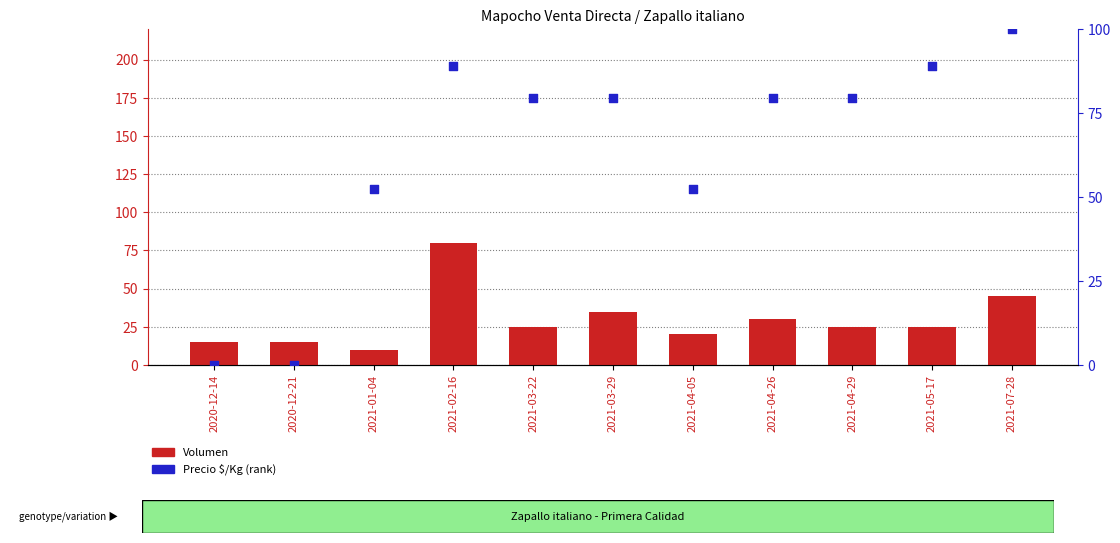

At which category is the sum across all series the highest?

2021-02-16